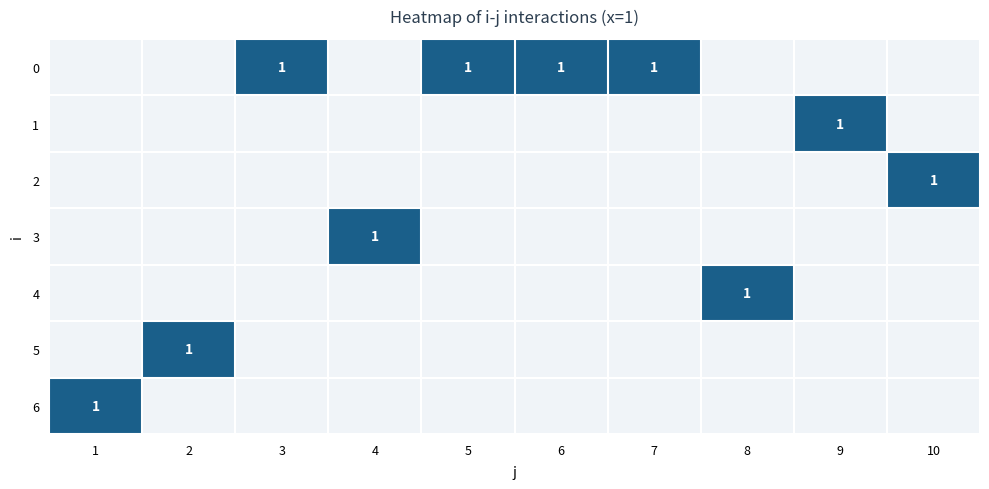

True or false: 5 has a value of 1.0 at 2.

True